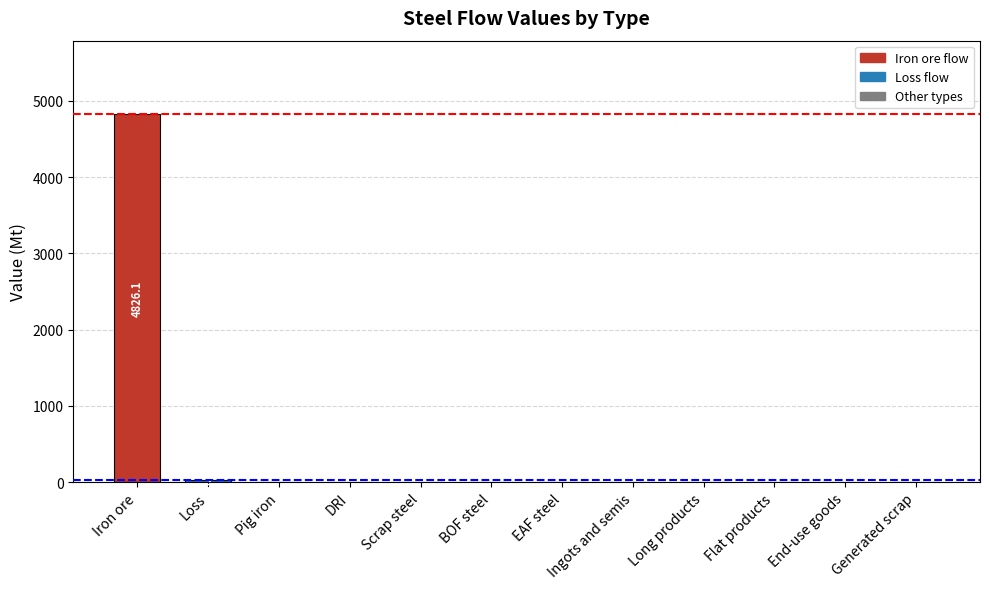

What is the sum of all values?

4856.5